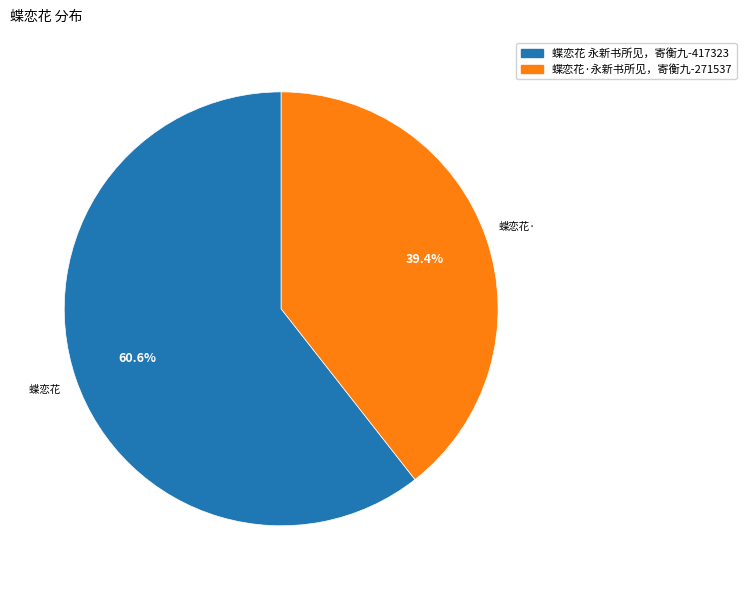

How many segments does this pie chart have?

2